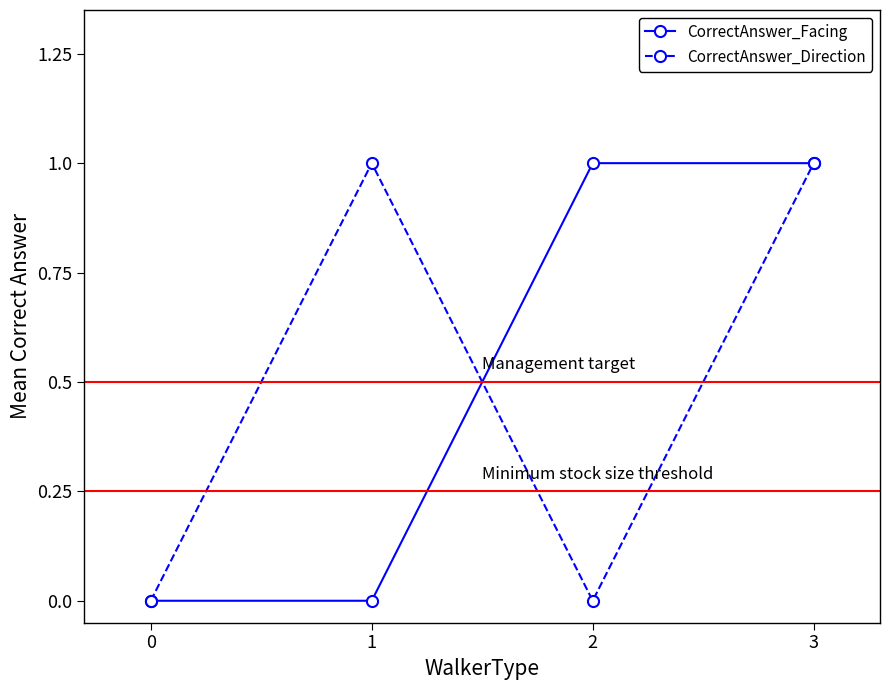

What is the maximum value shown in the chart?

1